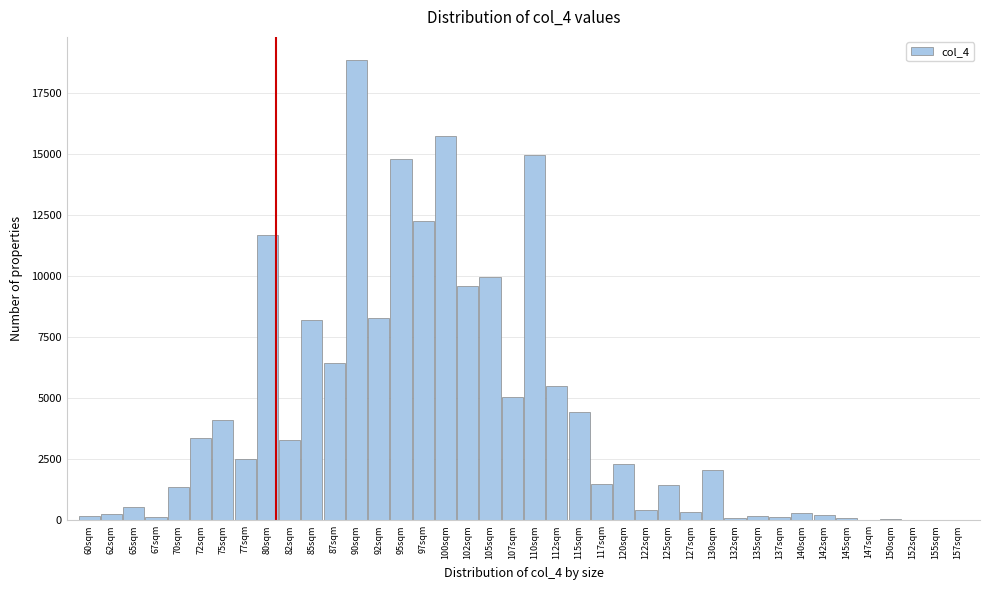

Is it true that the value at 90sqm is 18848?

True